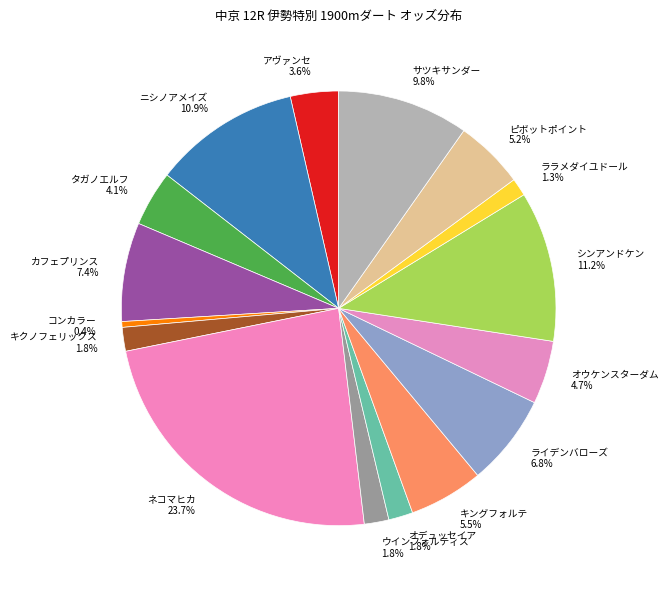

Count the number of slices in the pie.

16